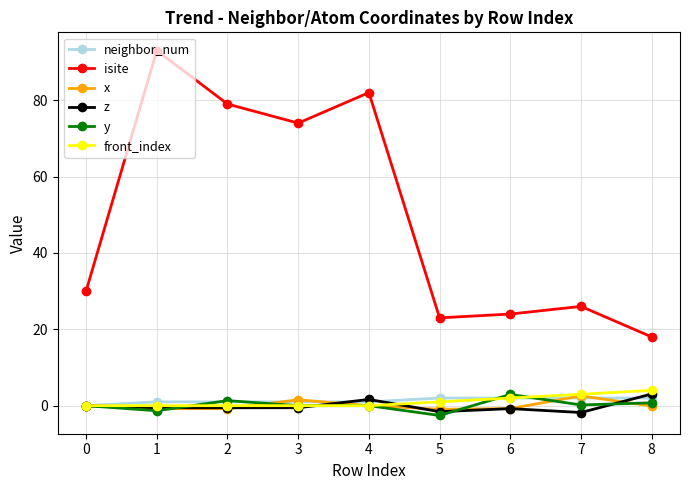

Does the chart have visible grid lines?

Yes